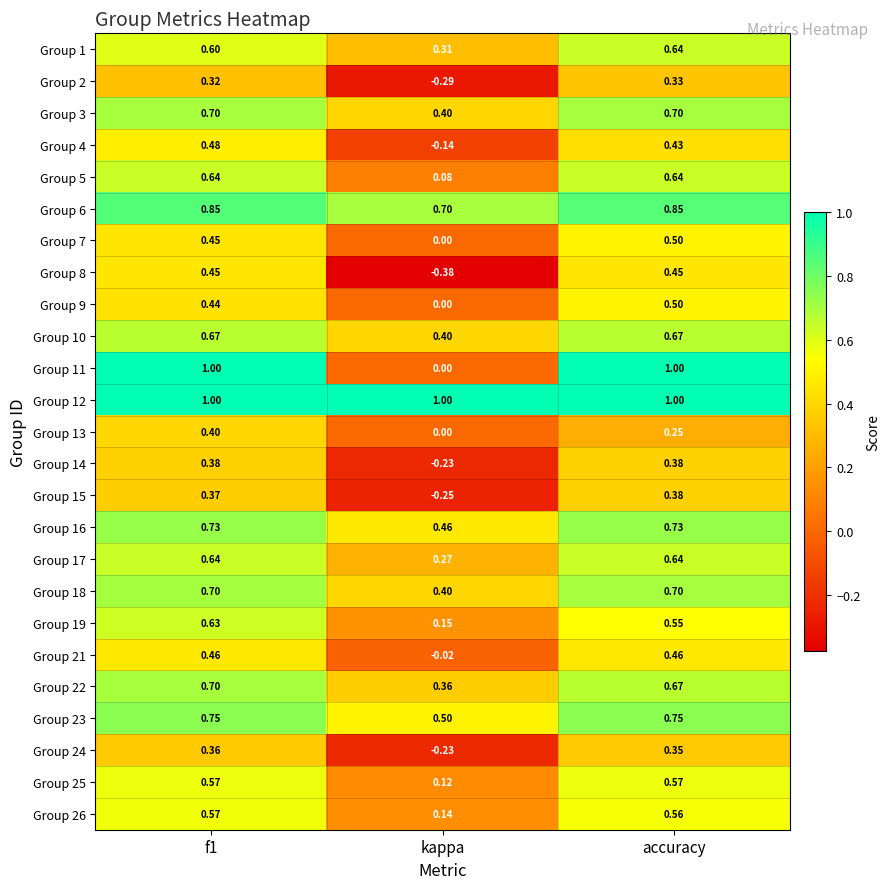

Where is Group 7 nearest to the value 0?

kappa